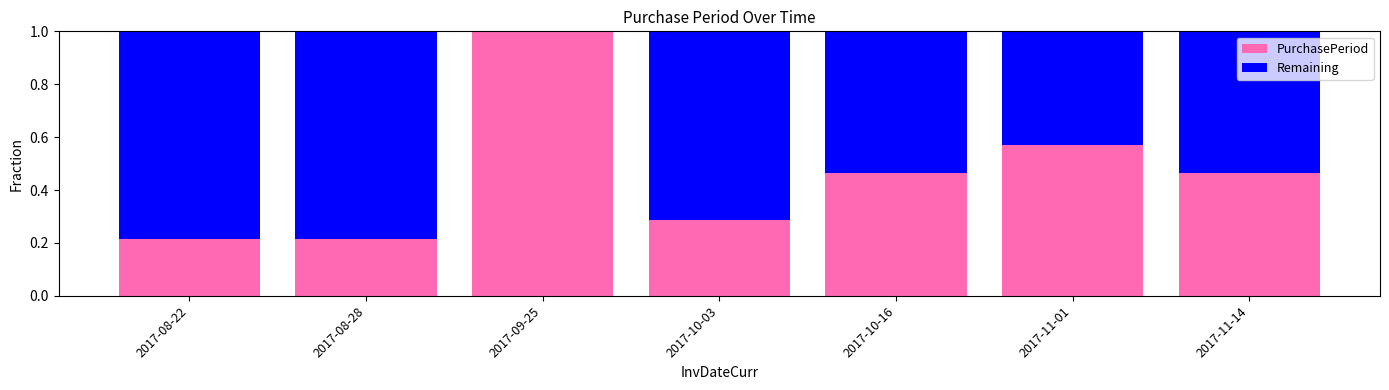

Count the number of data series in this chart.

2